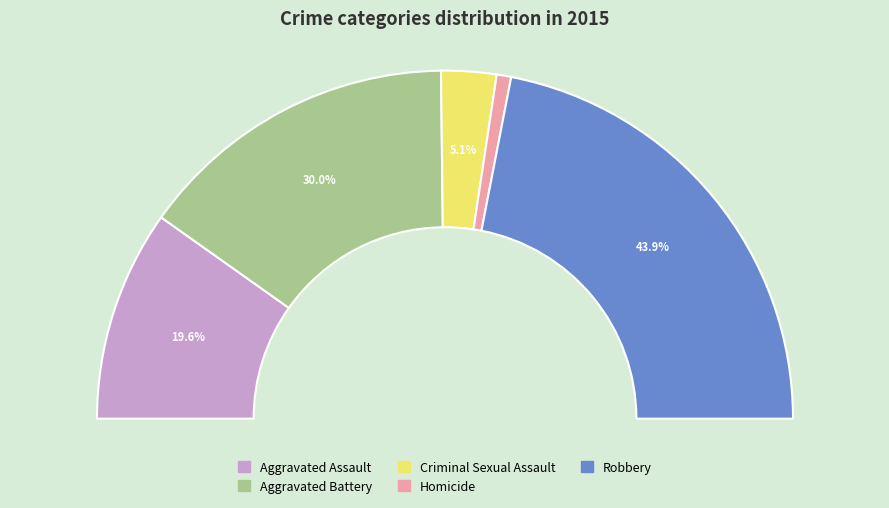

How many segments does this pie chart have?

5